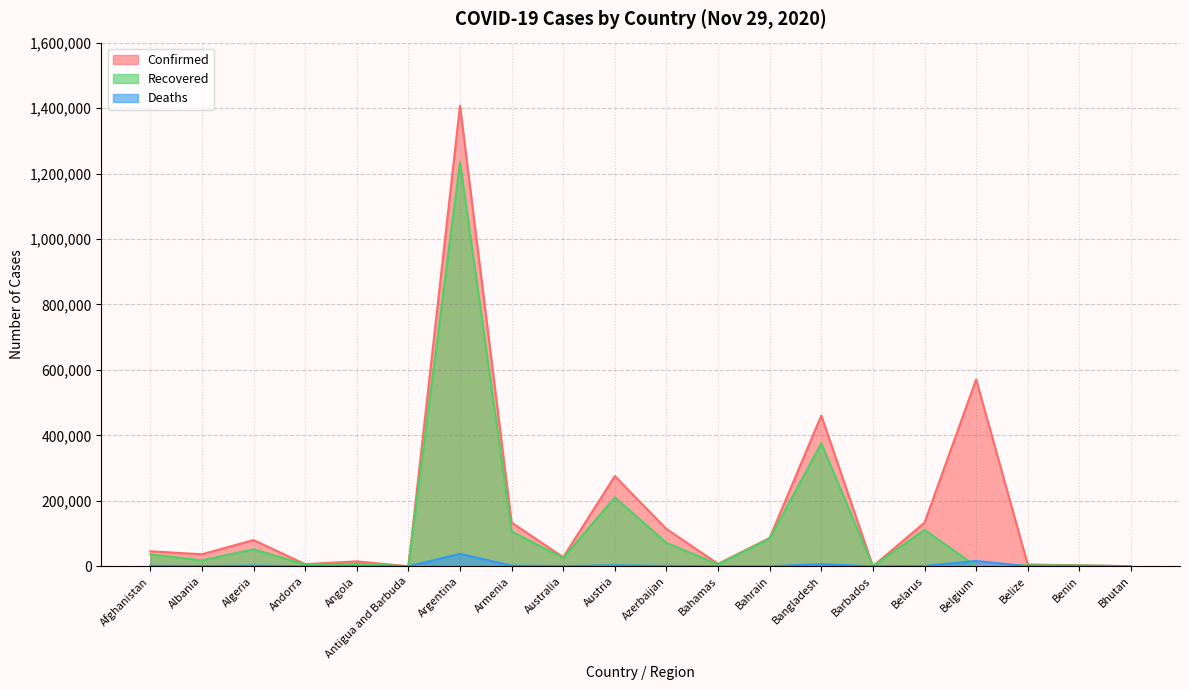

What value does the Recovered series have at Antigua and Barbuda?

130